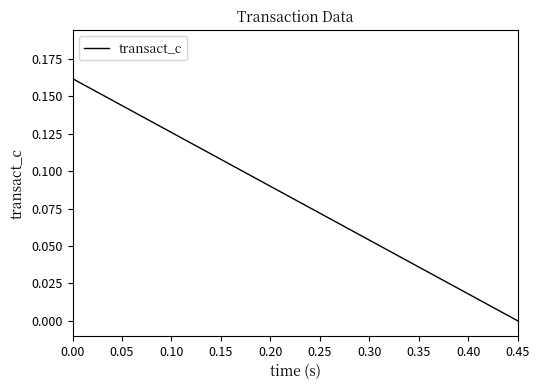

Count the number of categories in the chart.

20